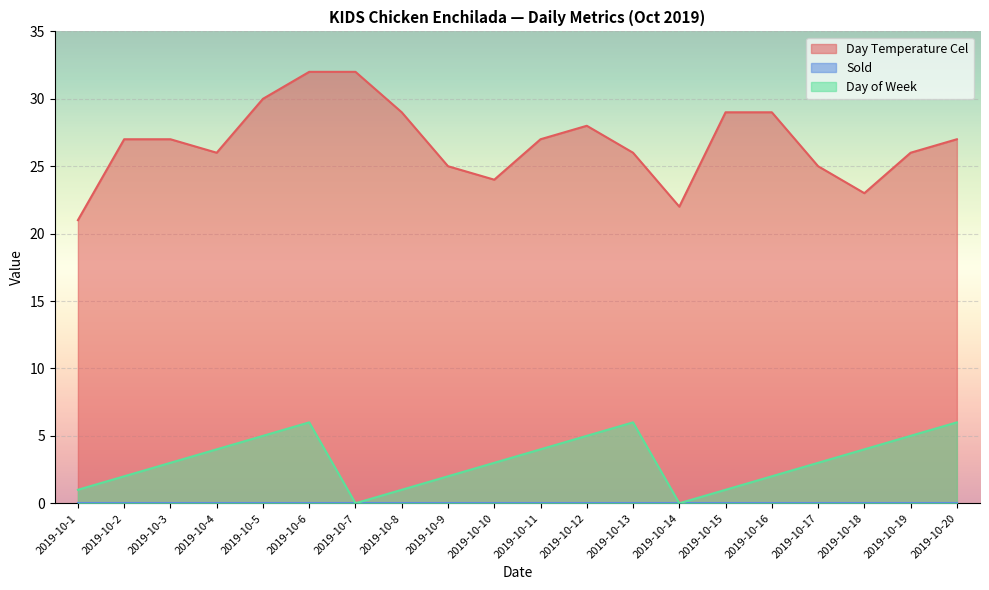

Which category has the highest value in the Day Temperature Cel series?

2019-10-6